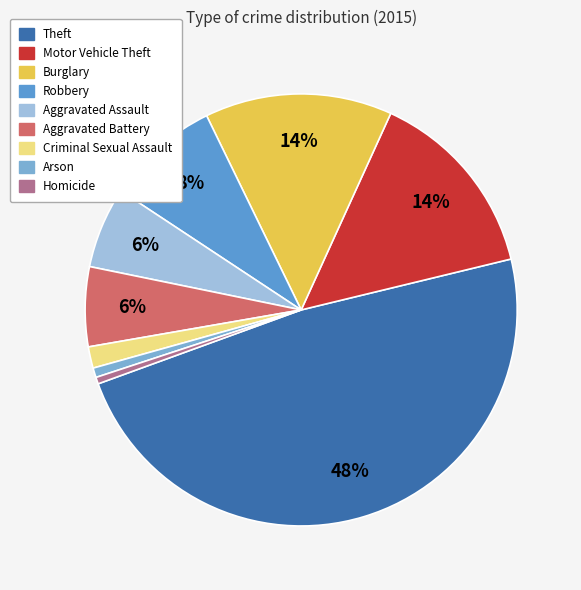

Count the number of slices in the pie.

9